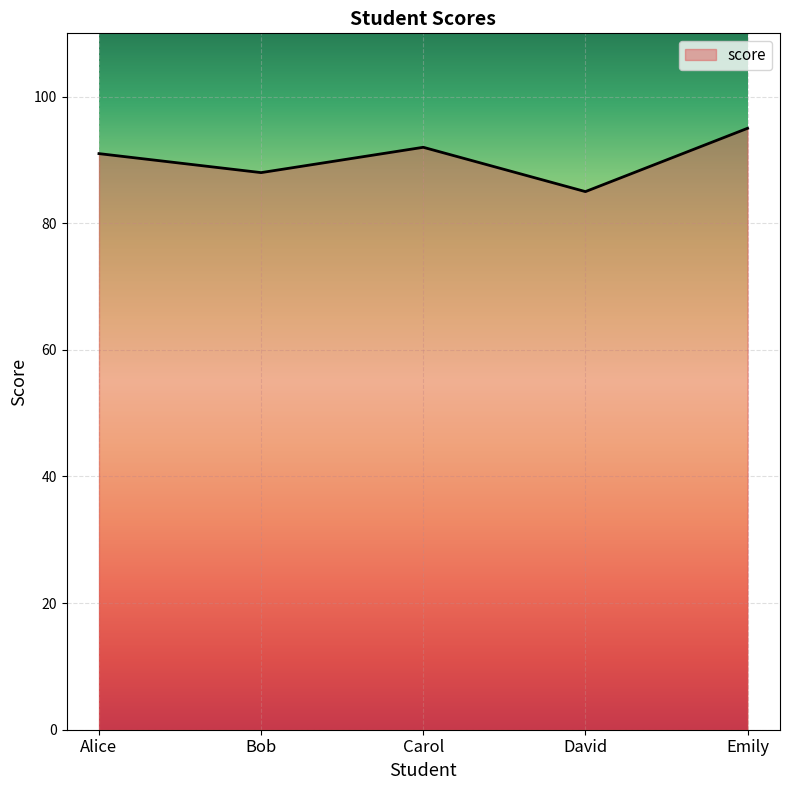

Which category has the lowest value across all series?

David